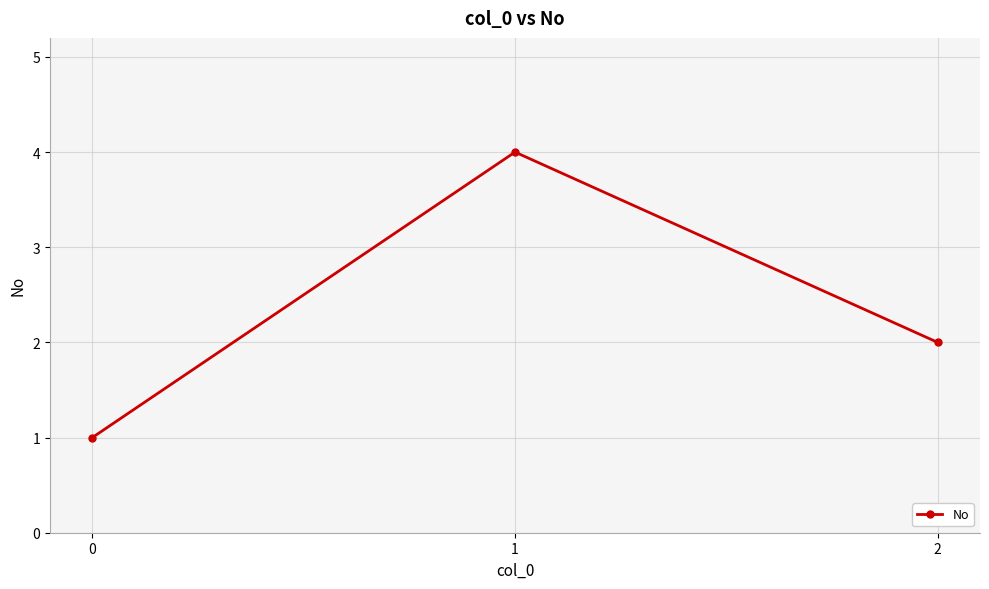

What is the minimum value shown in the chart?

1